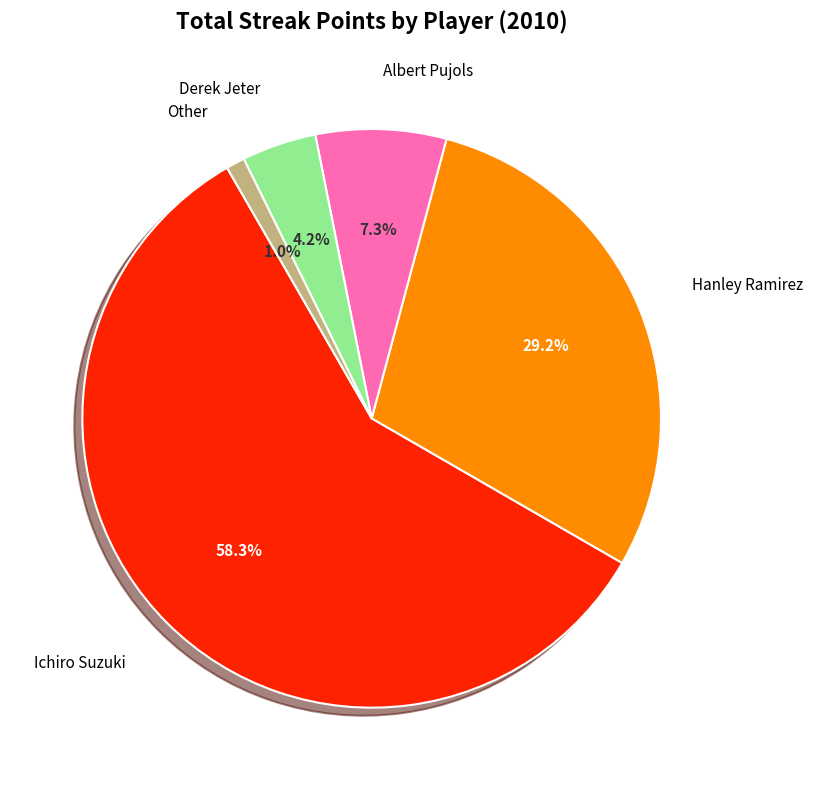

Is there any slice that represents more than half of the pie?

Yes